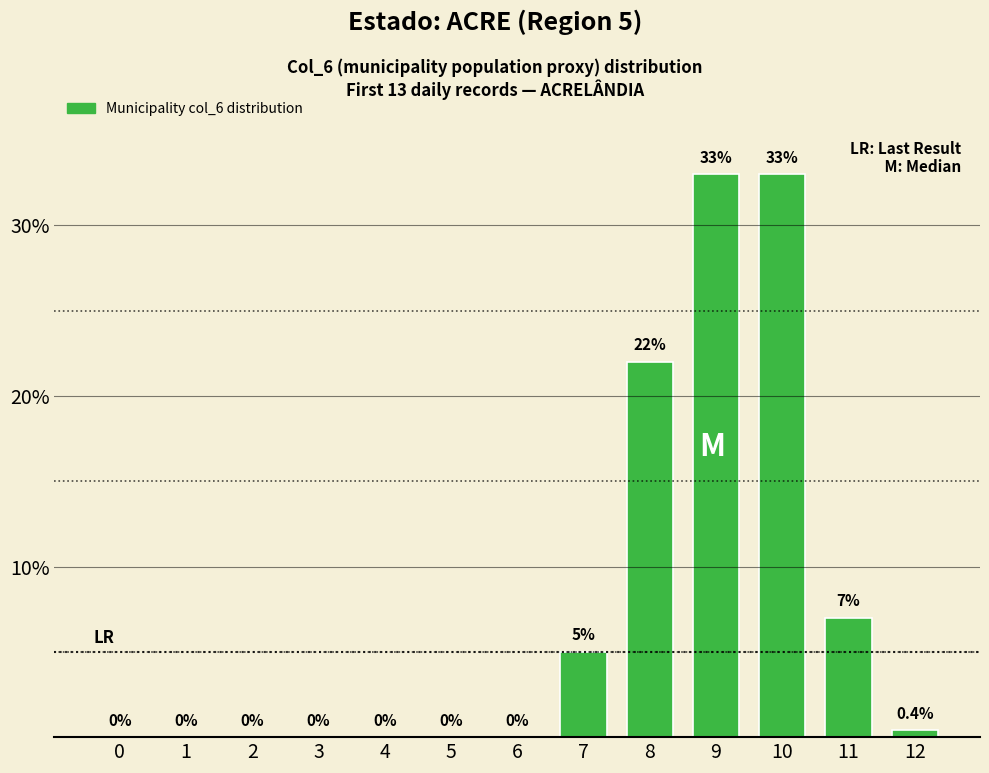

What is the average value?

7.7